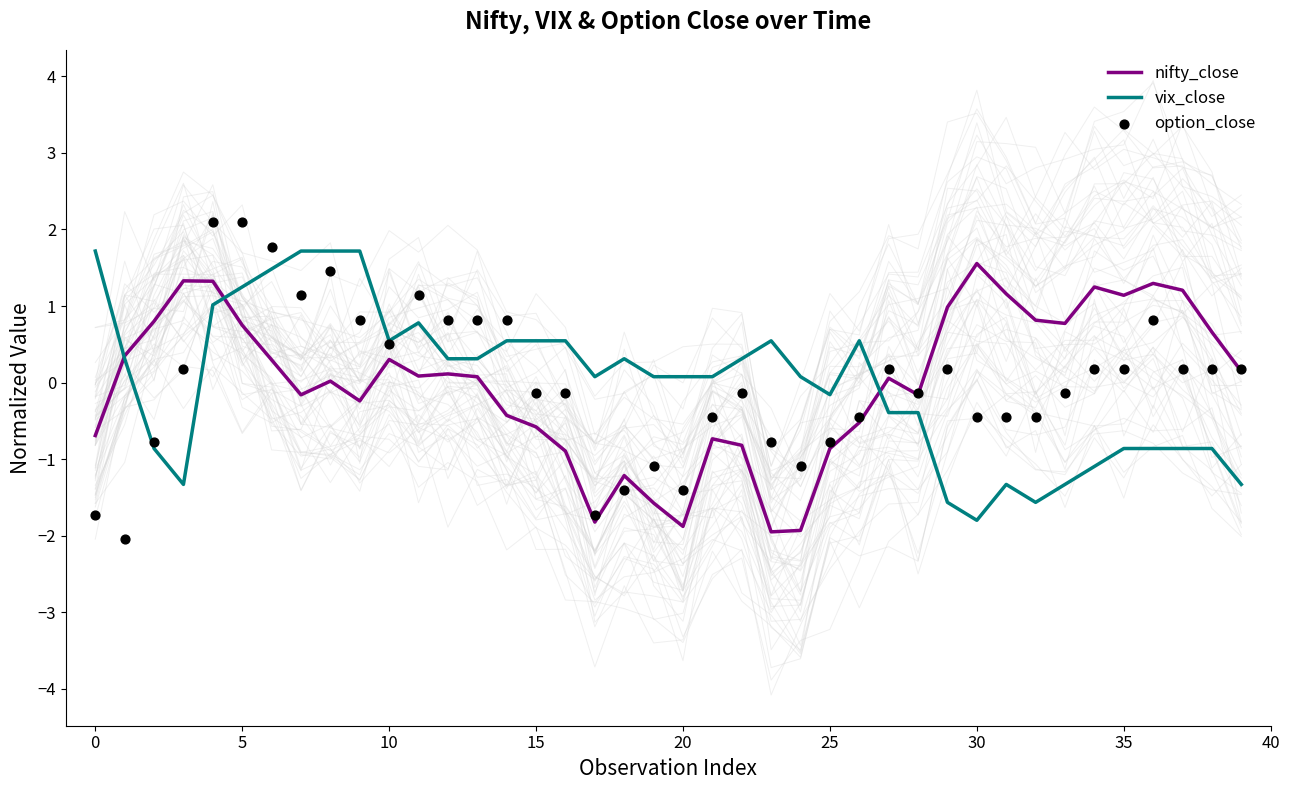

Which series has the largest Y range (max minus min)?

option_close